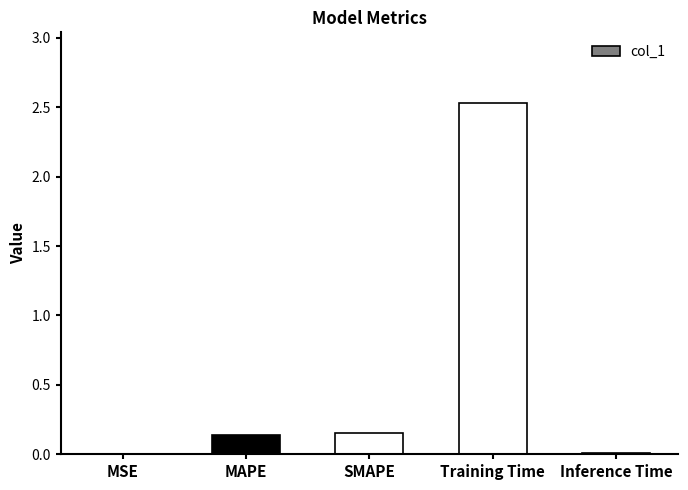

What is the average value?

0.6